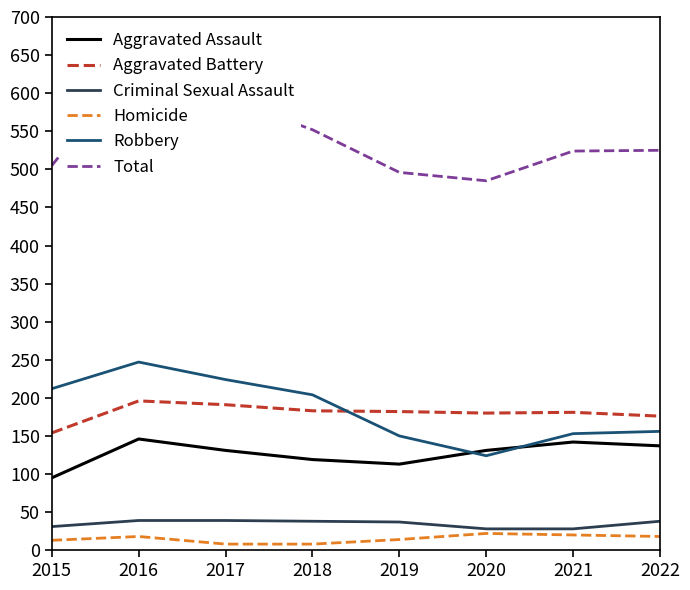

What is the value of the Criminal Sexual Assault point at the 7th from the left?

28